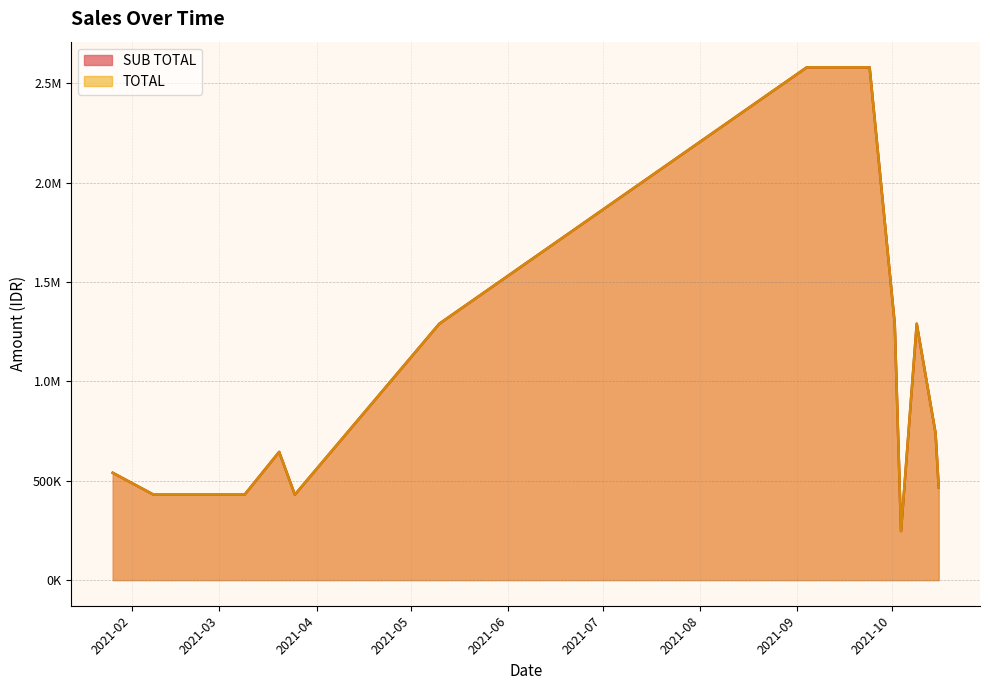

Where is the first local maximum for SUB TOTAL?

2021-03-20